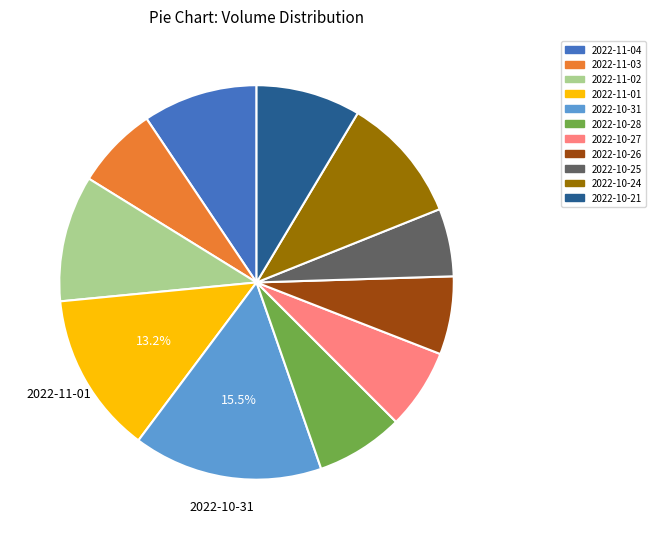

Which category has the biggest portion of the pie?

2022-10-31